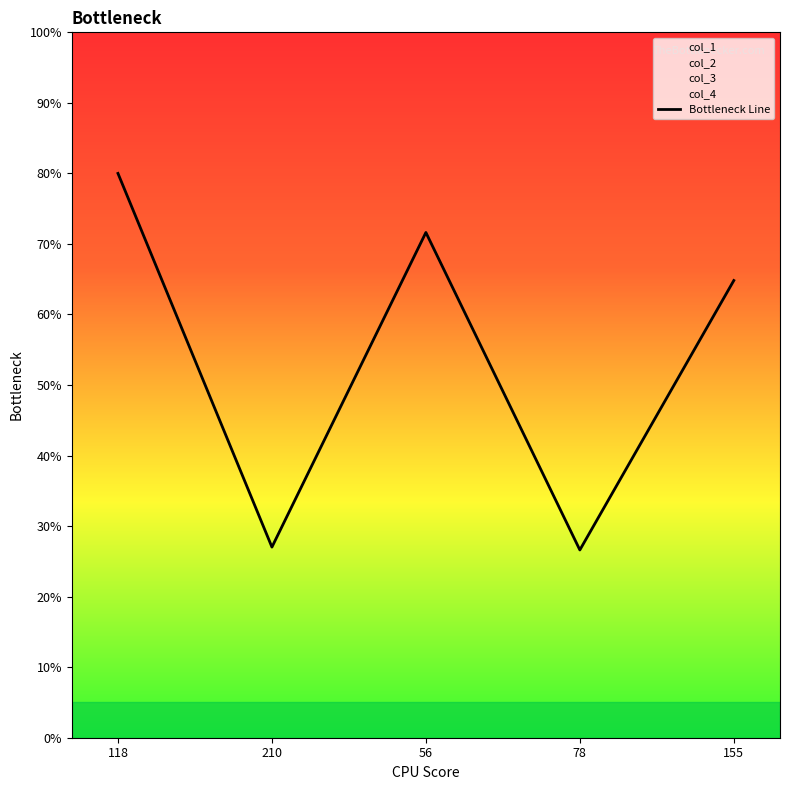

Is it true that the value at 78 is 7.3?

False